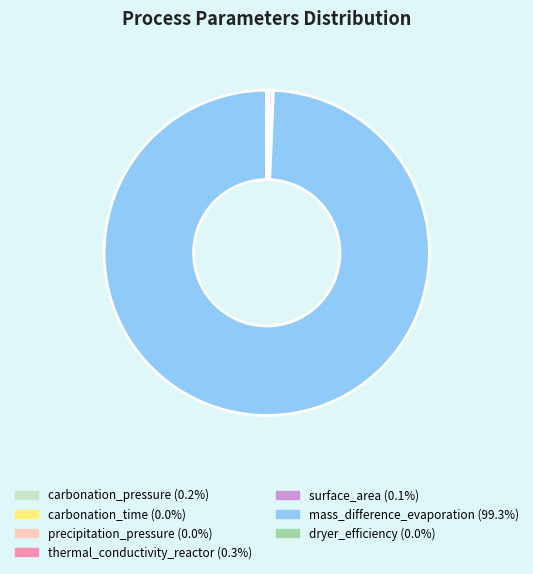

Which category has the biggest portion of the pie?

mass_difference_evaporation